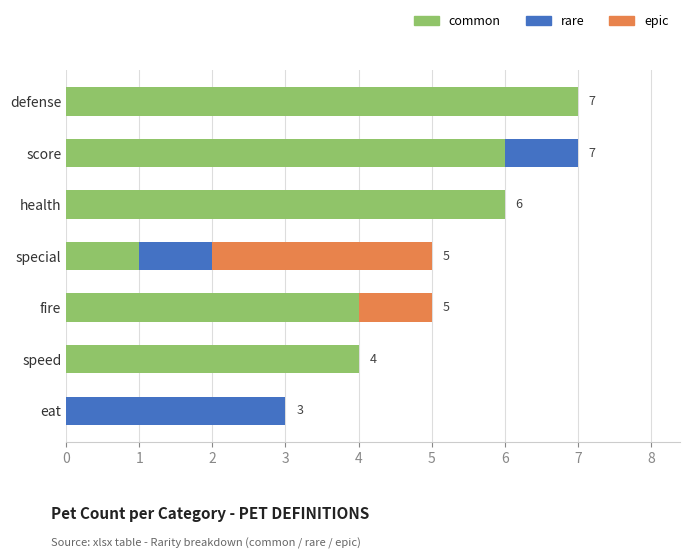

Is it true that common equals 6 at health?

True